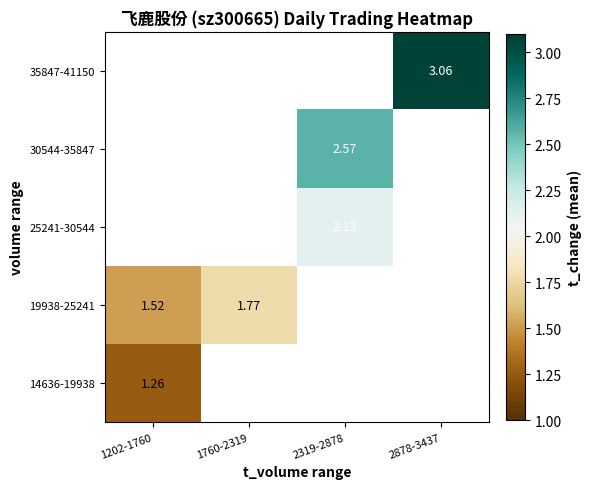

List the series in order of their peak value, highest first.

19938-25241, 25241-30544, 30544-35847, 35847-41150, 14636-19938